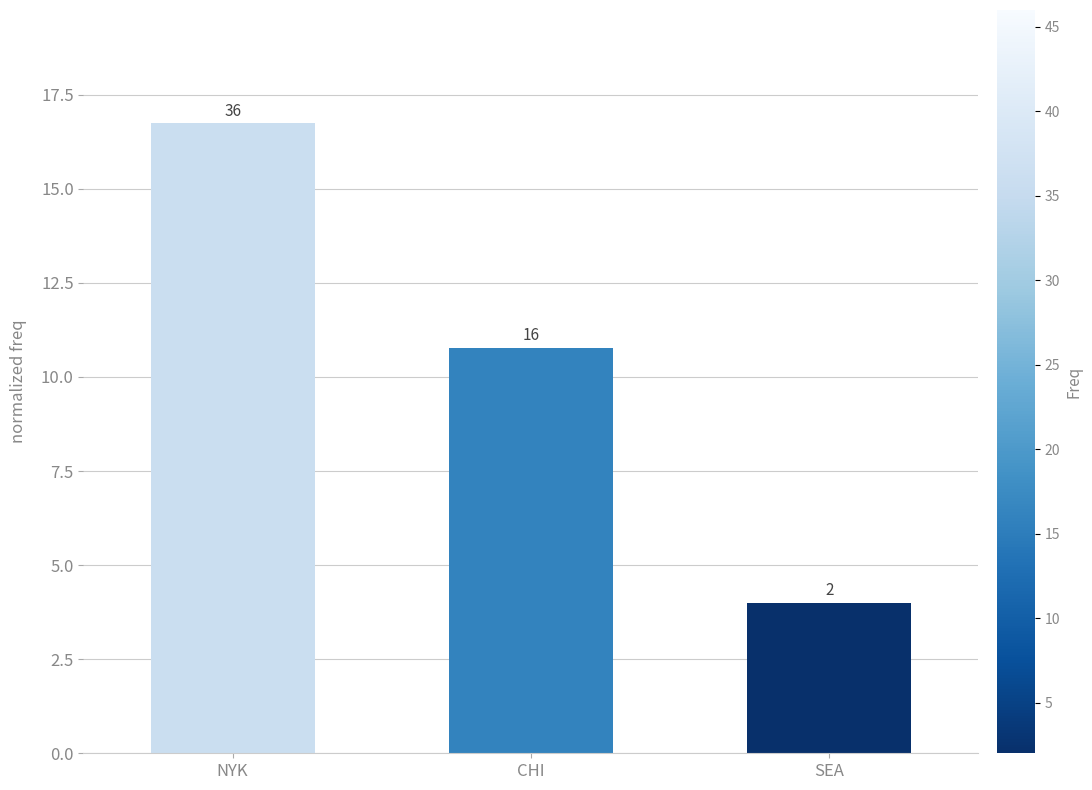

Are the bars grouped side by side (vs. stacked)?

No